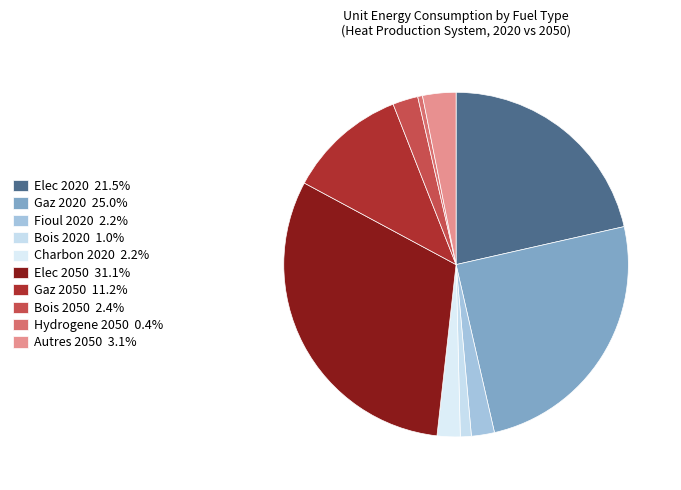

To the nearest percent, what portion does Gaz 2050 represent?

11%